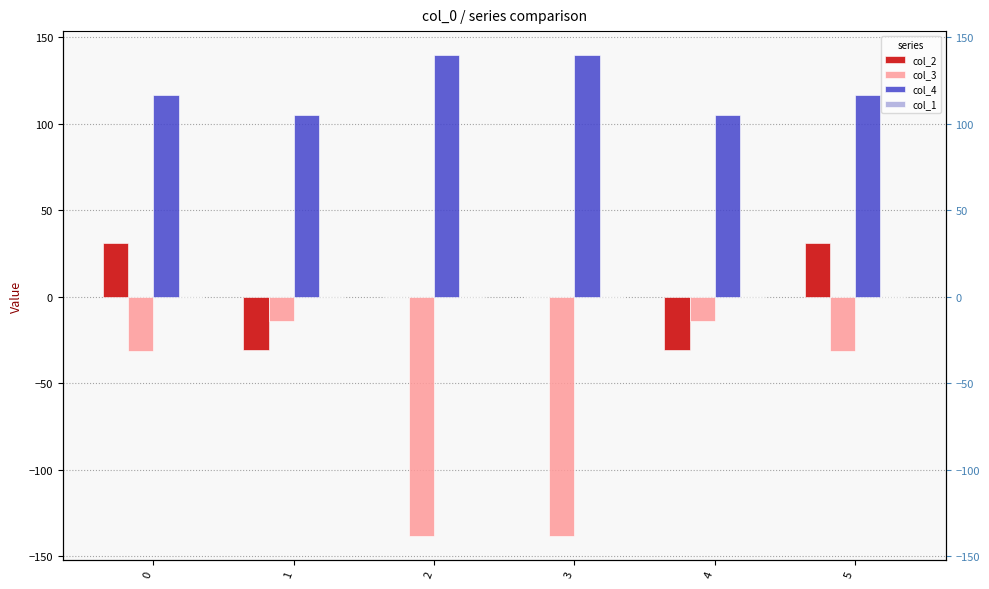

What is the spread (max minus min) of values at 1?

136.1